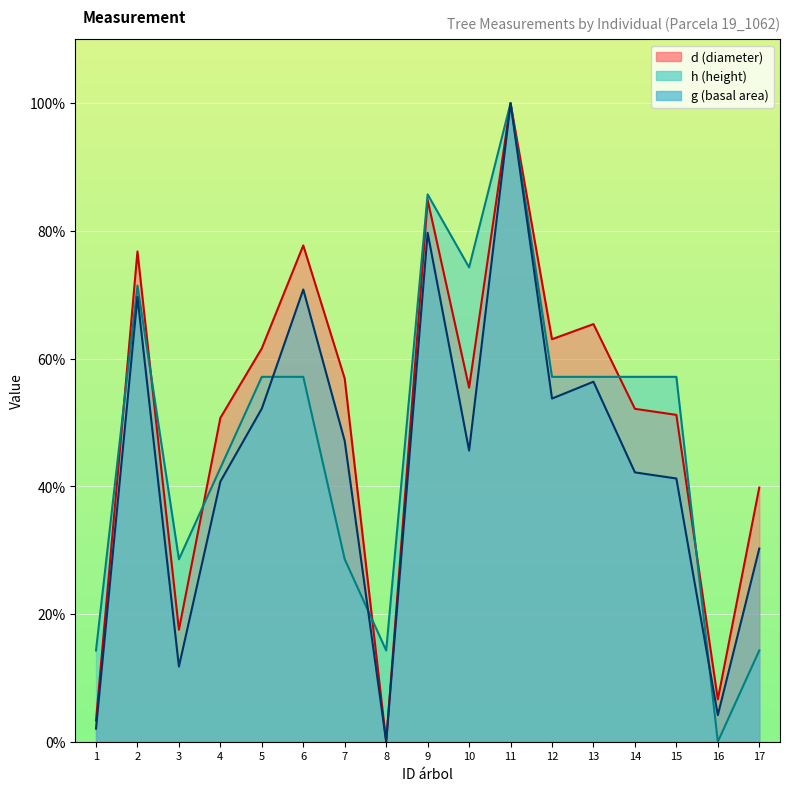

At which category is the sum across all series the highest?

11